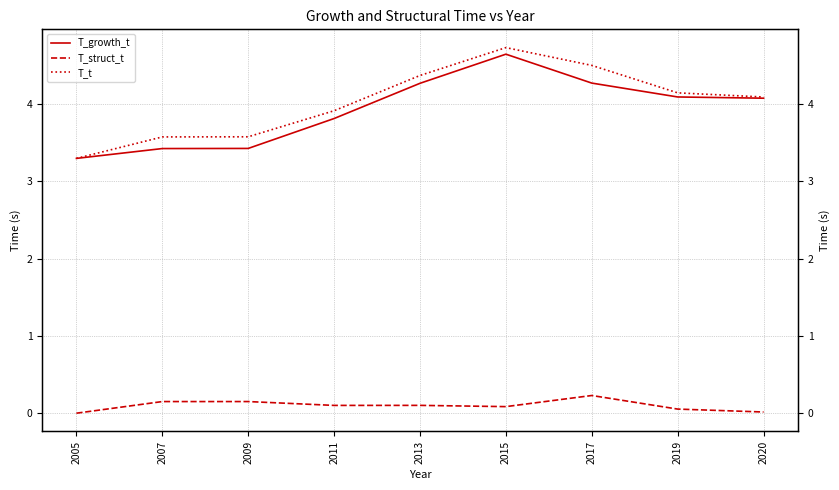

What is the total value across all series at 2015?

9.5